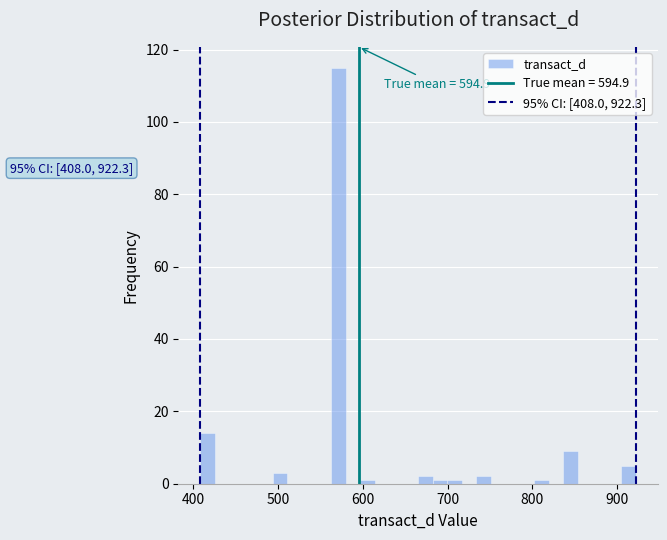

Around what value on the x-axis is the tallest bar? Give the approximate position of its centre, as read against the axis.

570